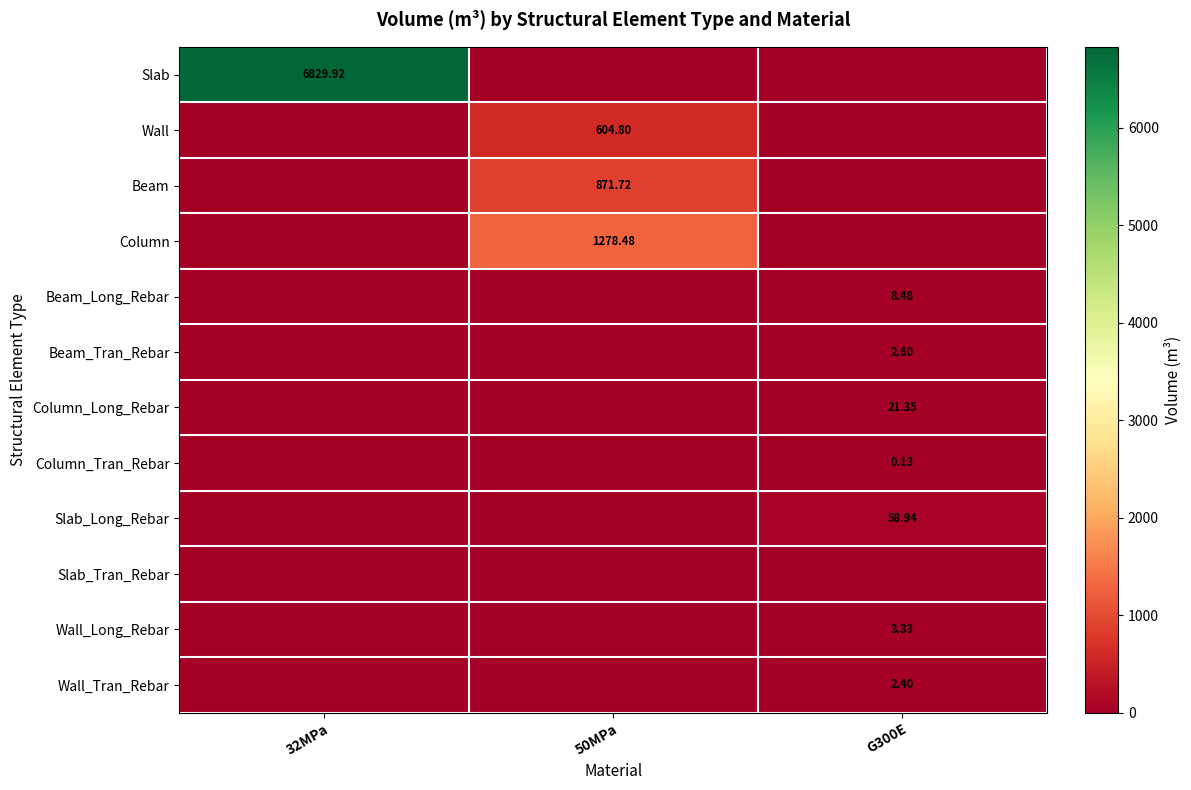

What is the total value across all series at G300E?

97.2